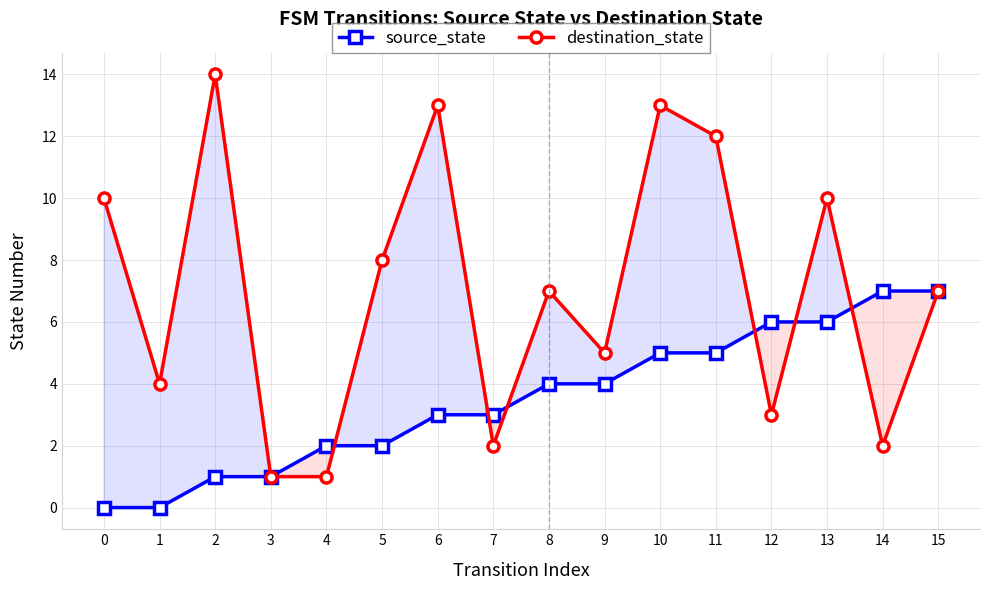

List the series in order of their peak value, lowest first.

source_state, destination_state